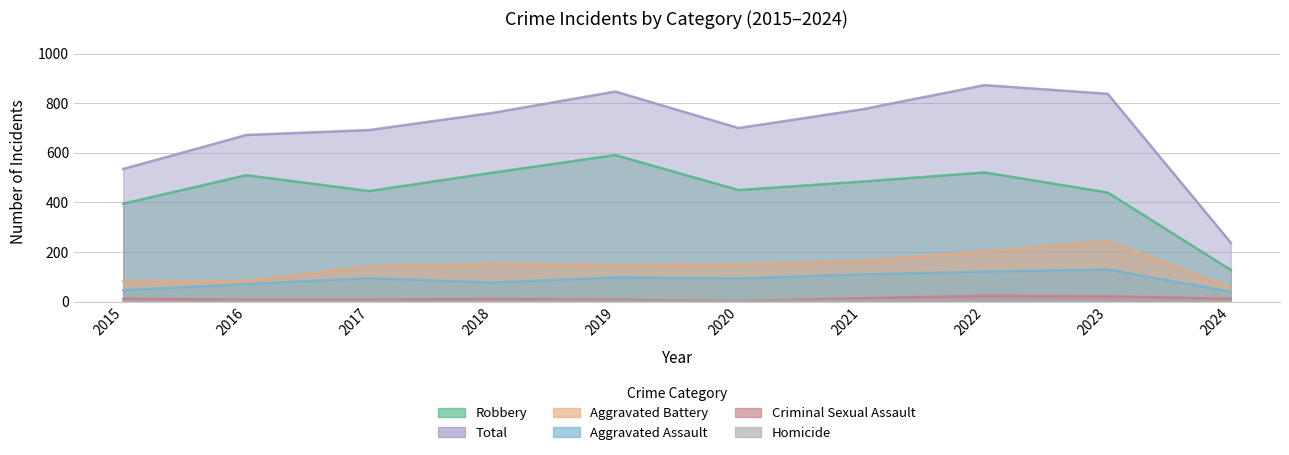

True or false: Robbery has a value of 450 at 2020.

True